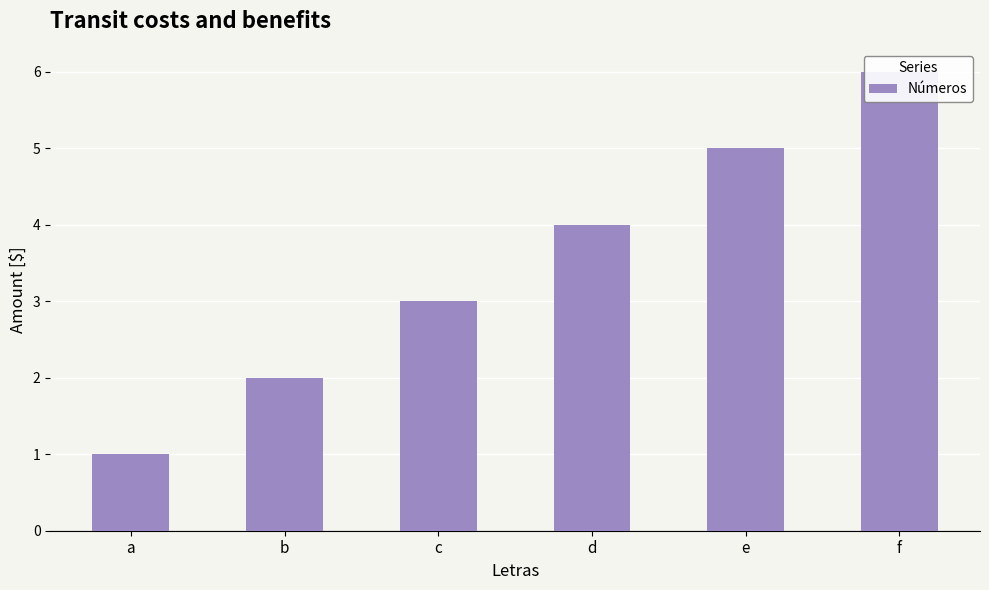

How many data points does each series have?

6